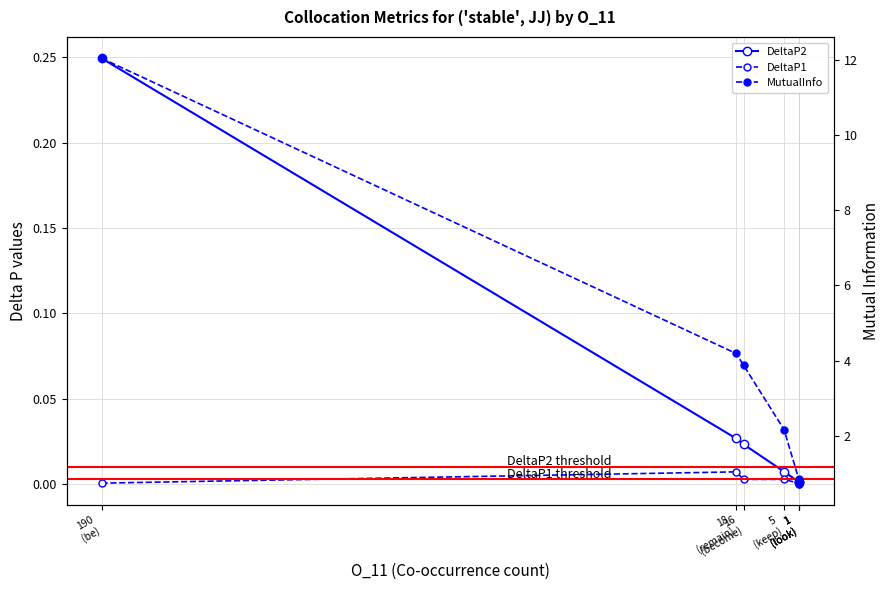

True or false: DeltaP2 and DeltaP1 intersect in this chart.

False